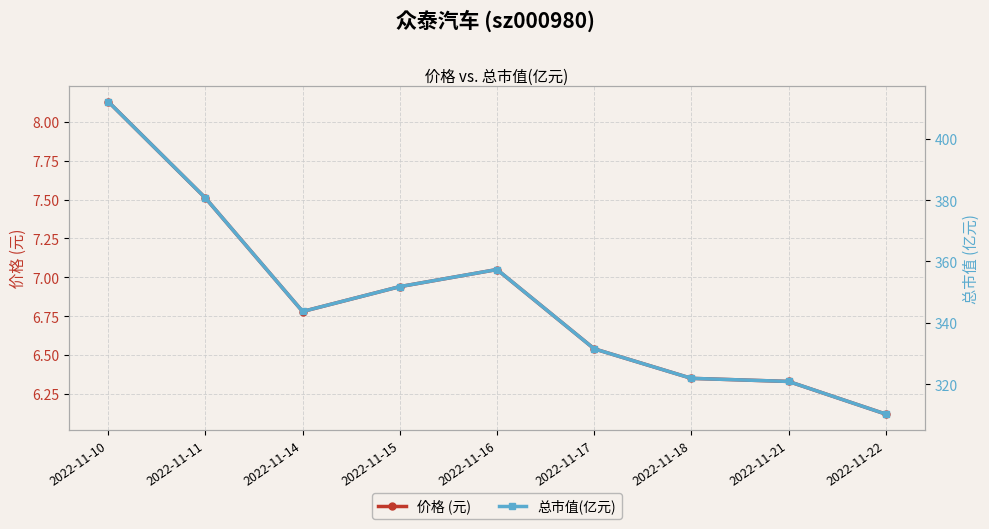

What is the sum of all 总市值(亿元) values?

3130.2